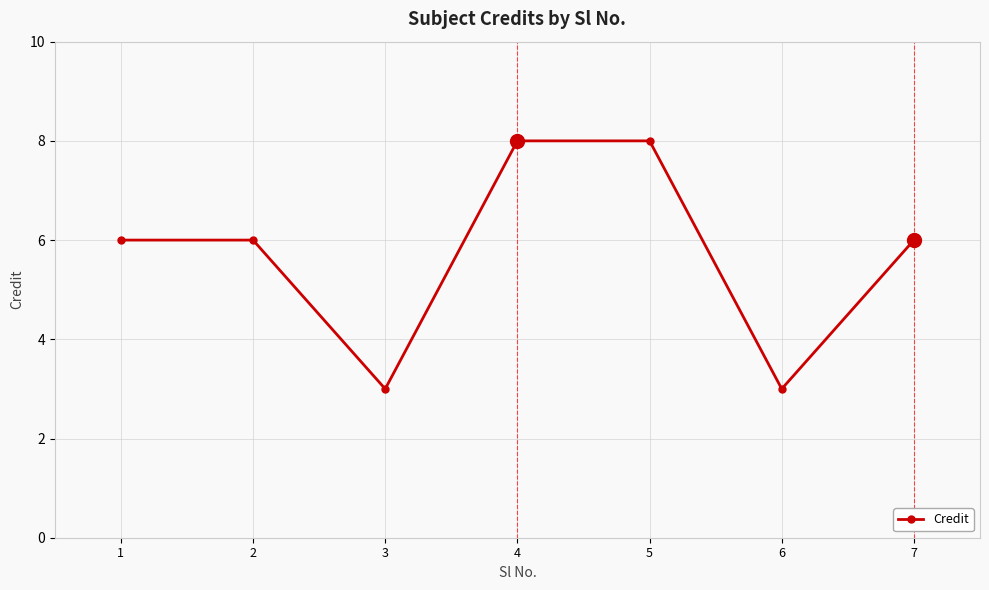

Reading right to left, extract all data points from this chart.

6	3	8	8	3	6	6